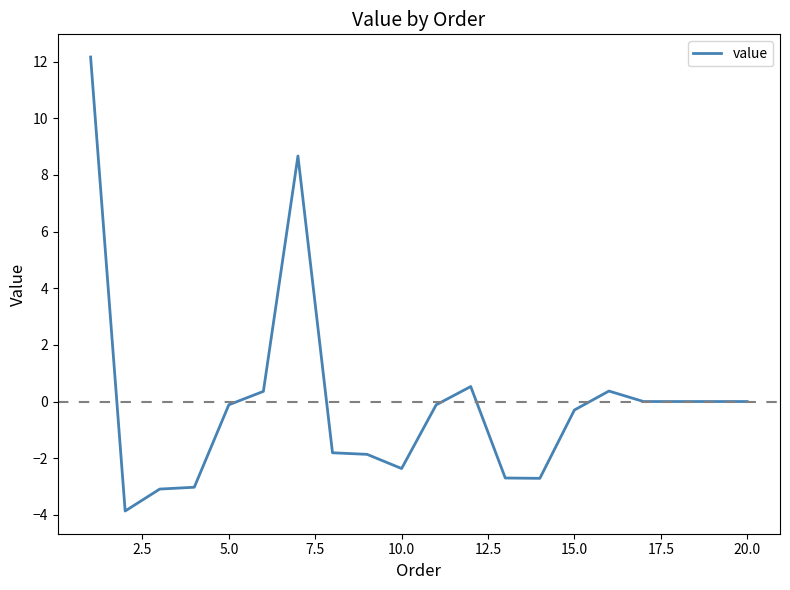

How many distinct data groups are displayed?

1